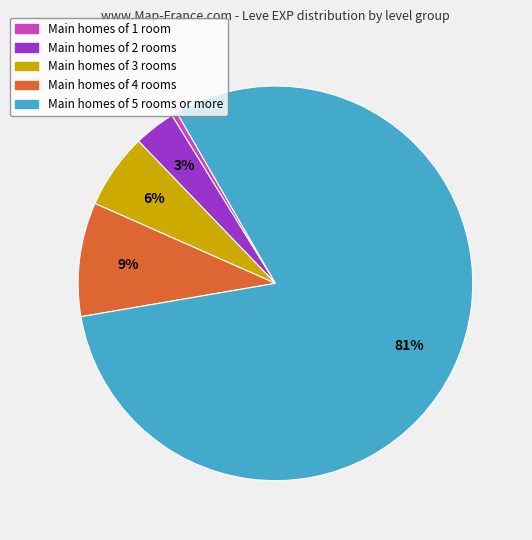

Is there any slice that represents more than half of the pie?

Yes